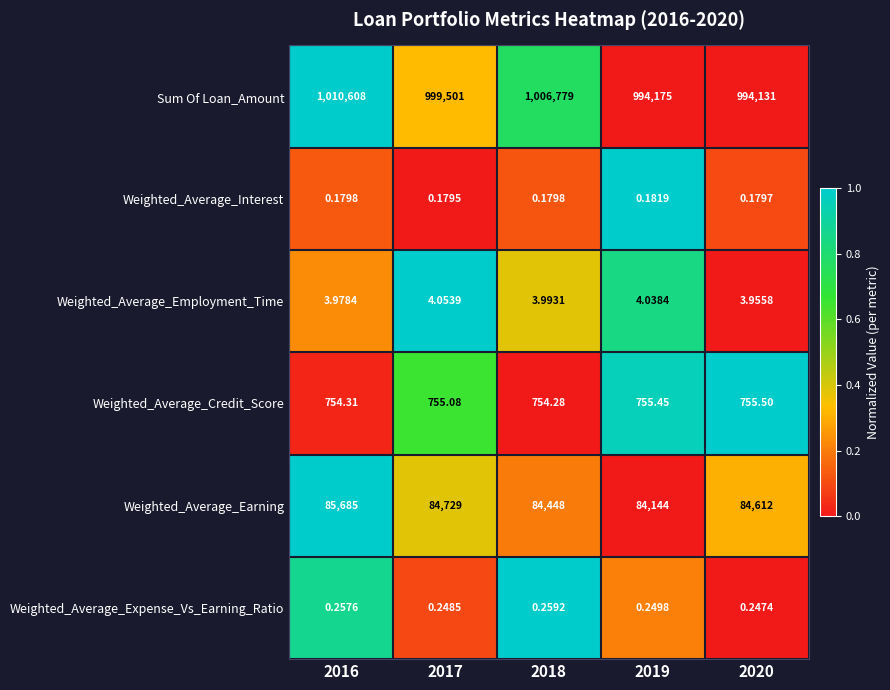

At which category is the sum across all series the highest?

2016